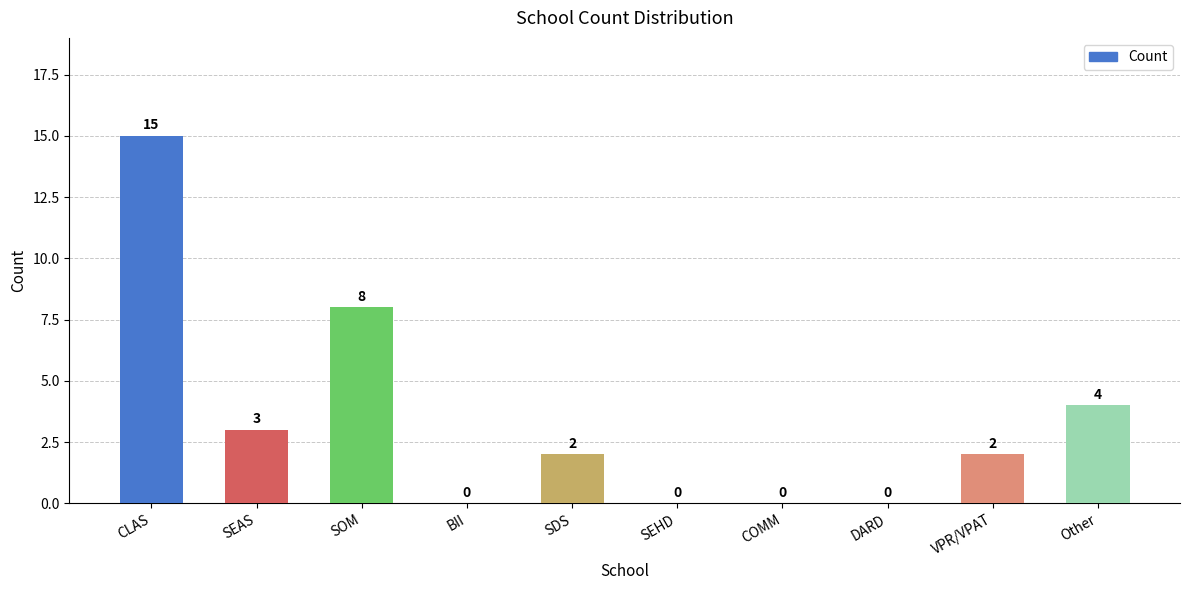

What is the sum of all values?

34